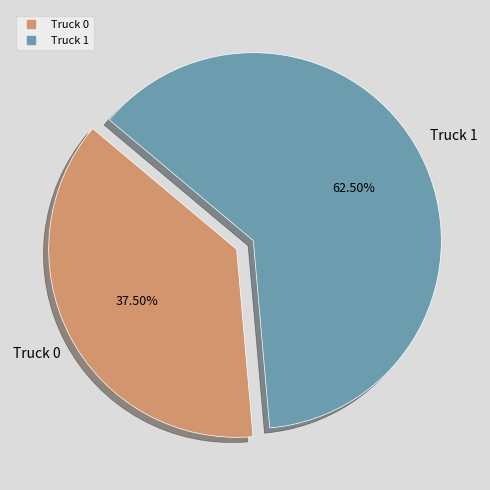

To the nearest percent, what is the combined percentage of Truck 1 and Truck 0?

100%